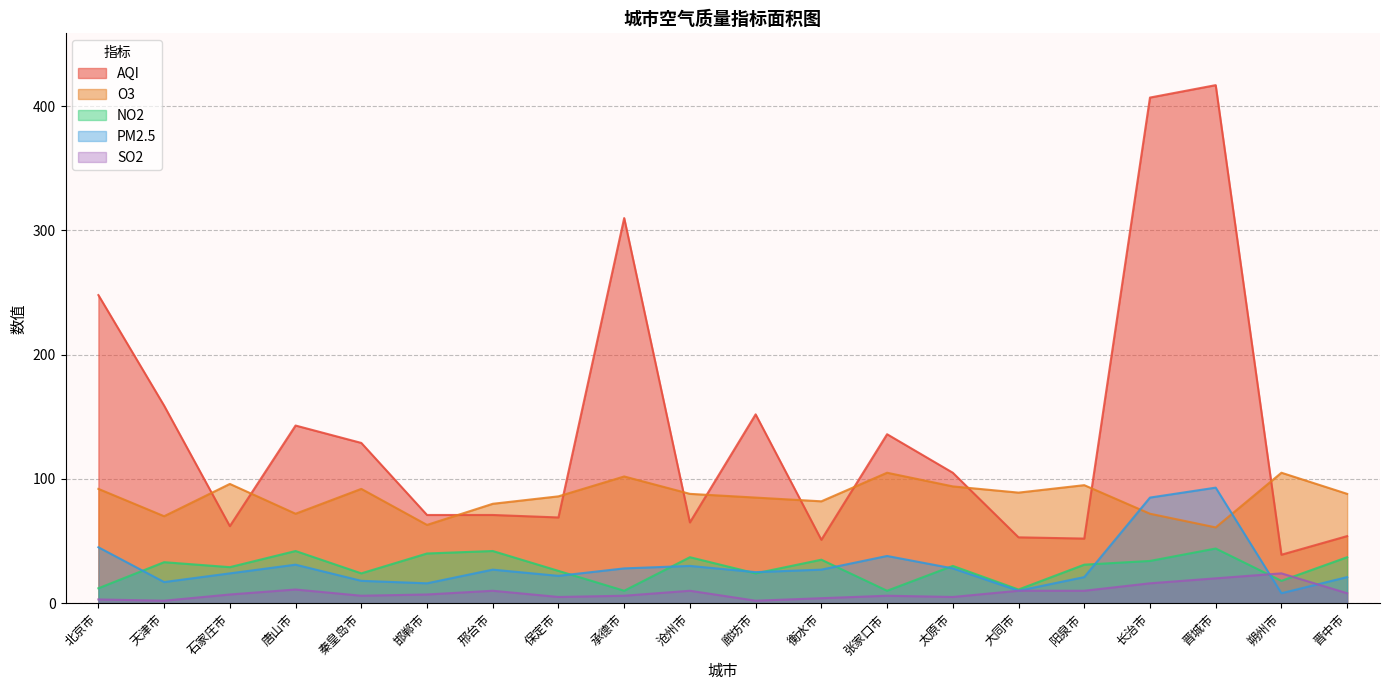

The value of NO2 at 唐山市 is 42. True or false?

True